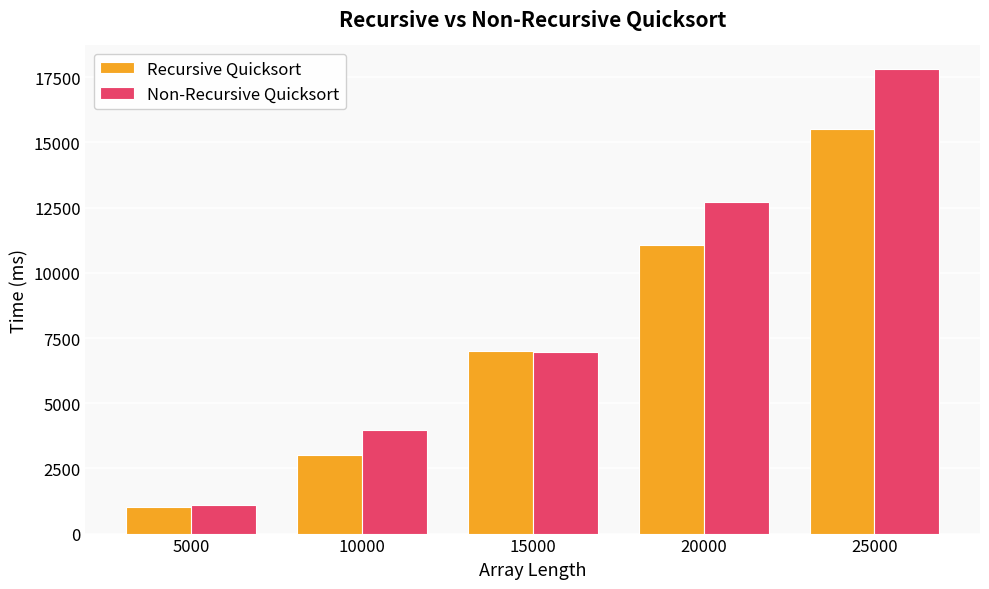

Reading right to left, what are all the values shown in this chart?

Recursive Quicksort: 15521	11066	6993	3012	1023
Non-Recursive Quicksort: 17830	12711	6980	3987	1090